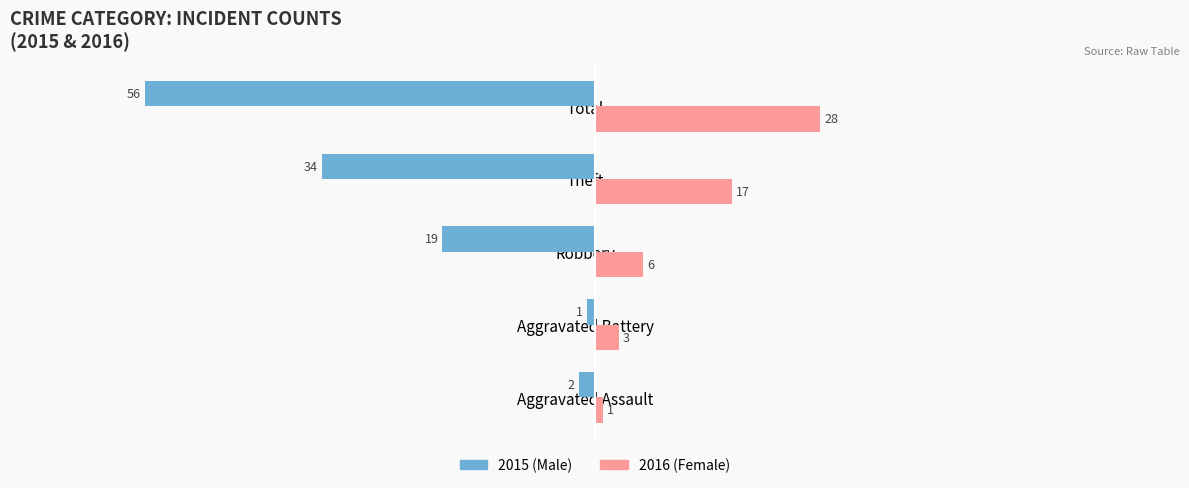

How many series are shown in this chart?

2